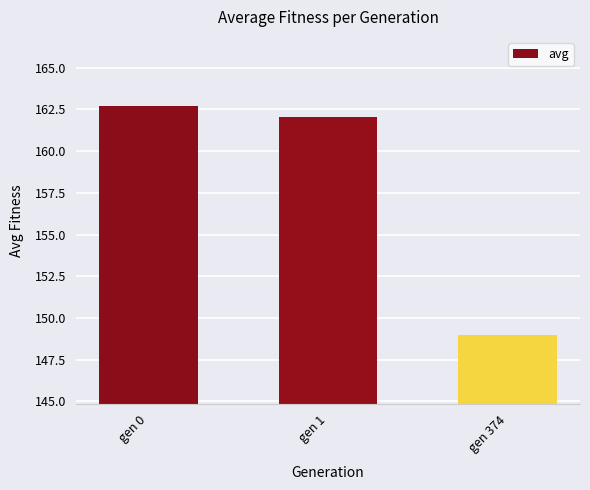

What is the change in value from gen 1 to gen 374?

-13.1